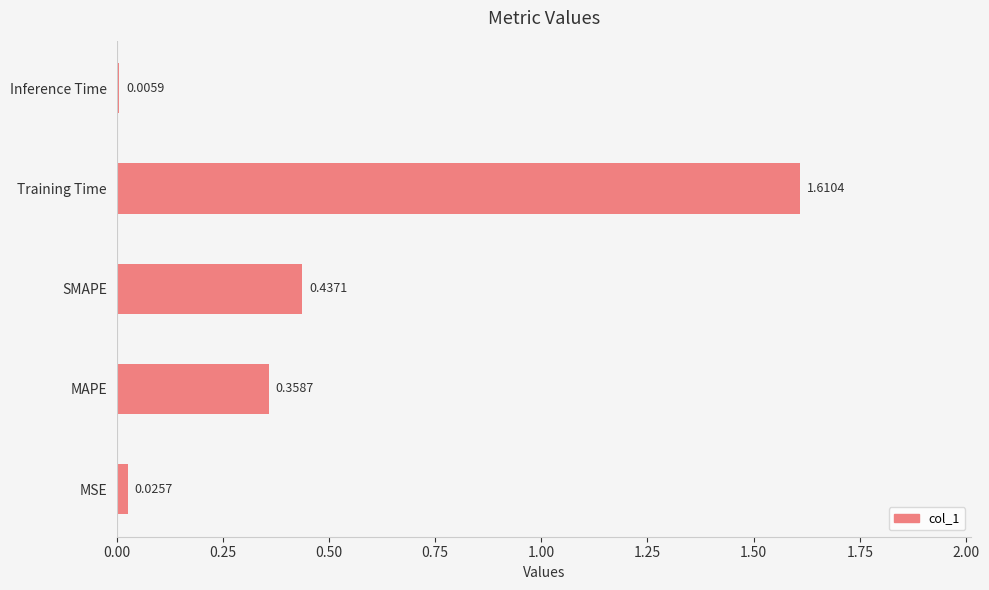

At which category does the chart reach its peak across all series?

Training Time